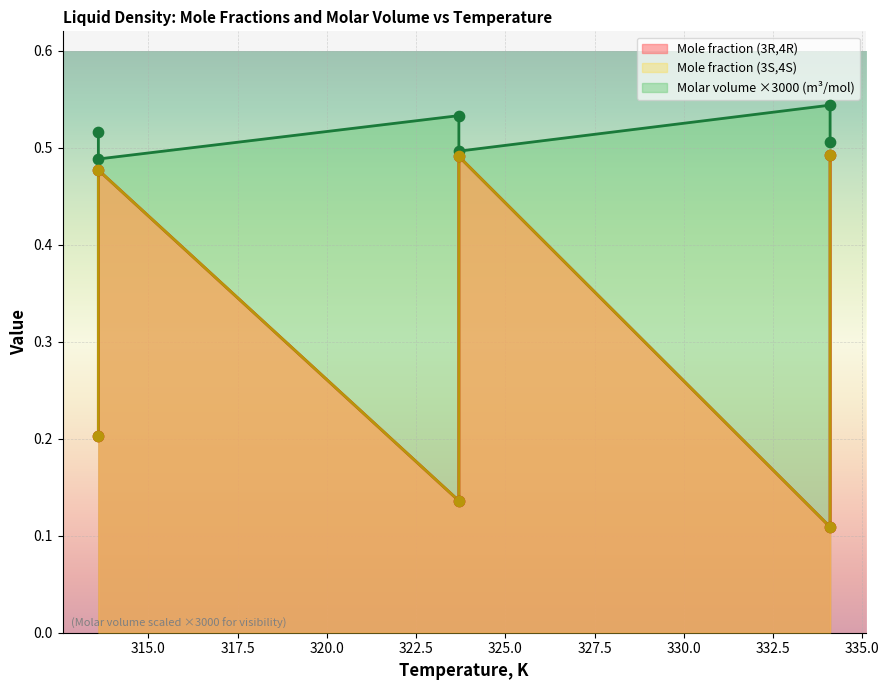

What are all the series names shown in the legend?

Mole fraction (3R,4R), Mole fraction (3S,4S), Molar volume (m3/mol)